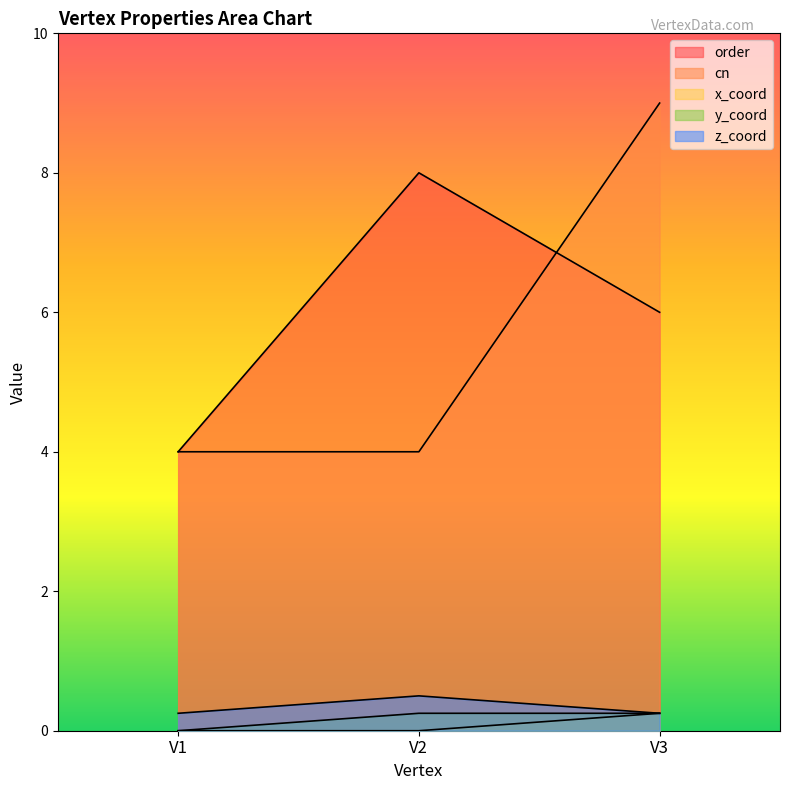

Does the chart display data point markers on the line(s)?

No